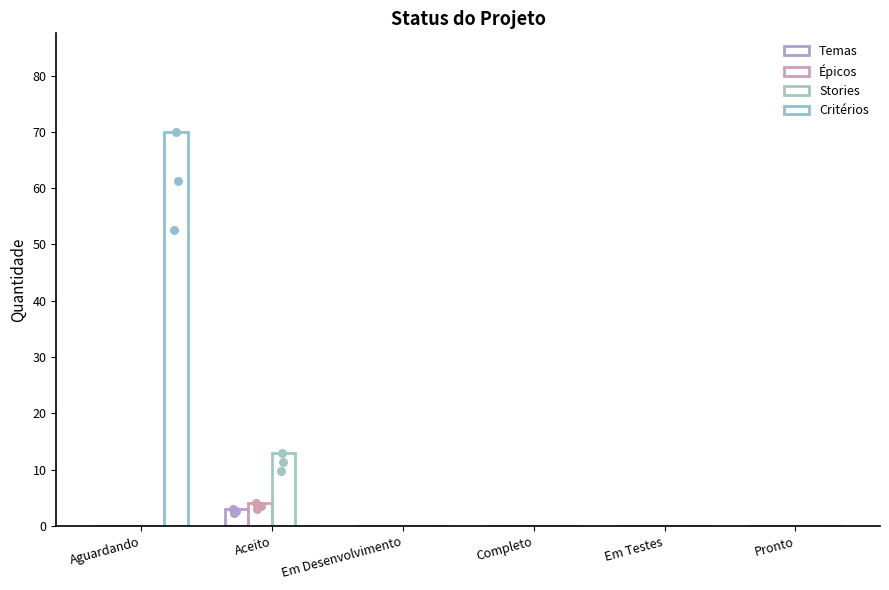

At which category is the sum across all series the highest?

Aguardando